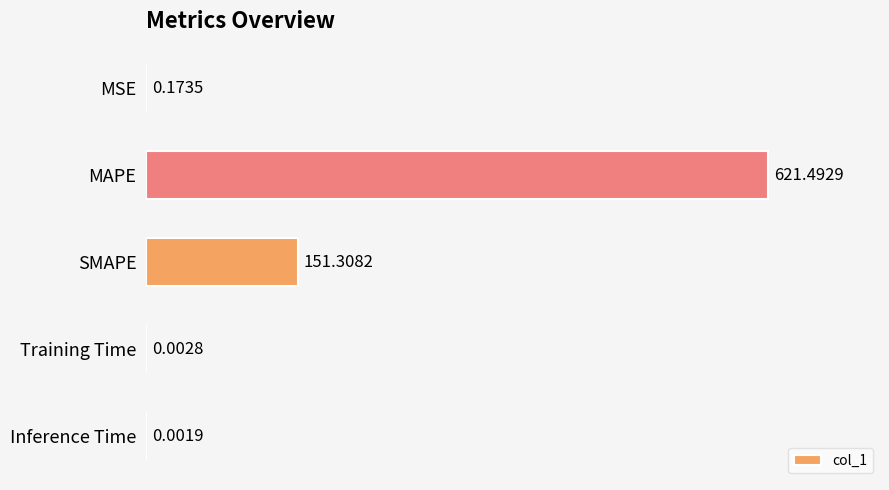

Which category has the highest value across all series?

MAPE